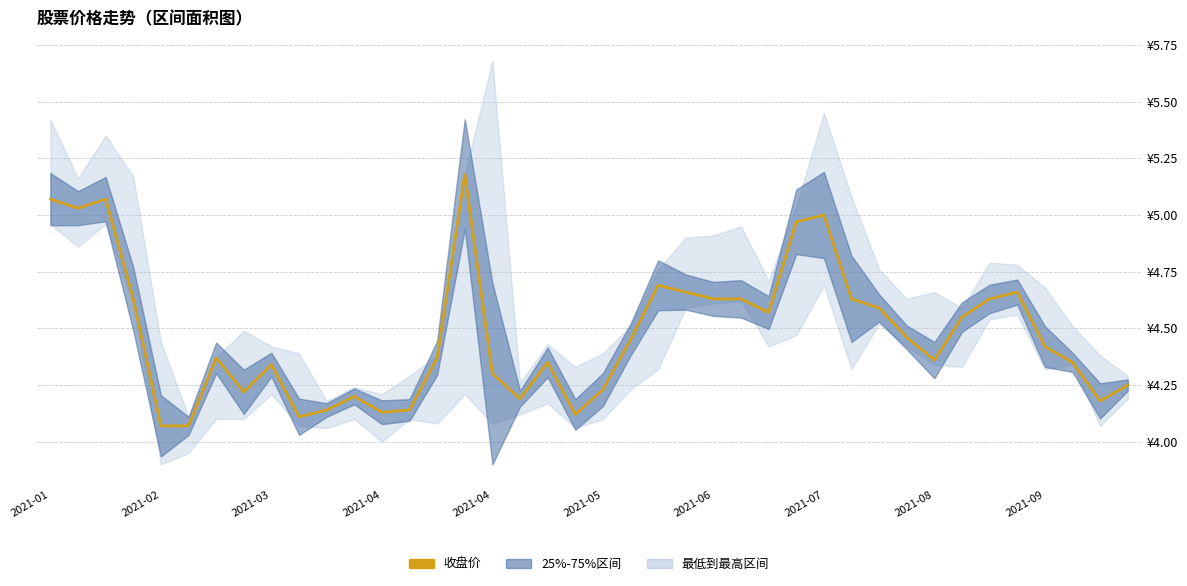

The chart shows a value of 7.0 at 2021-08. True or false?

False